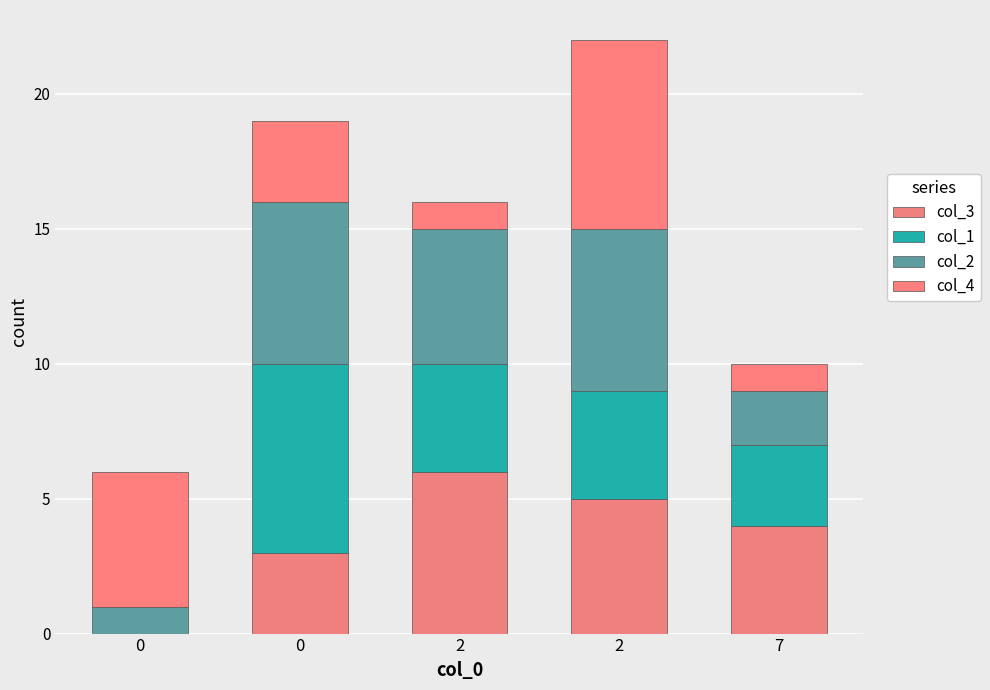

What is the sum of all col_3 values?

18